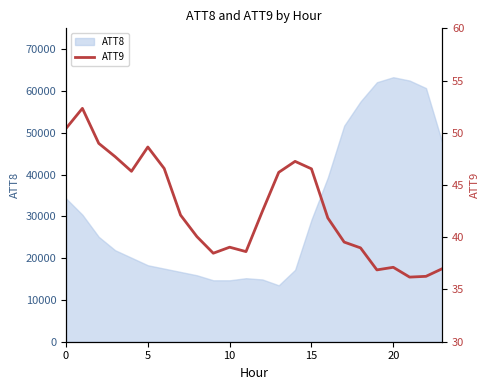

True or false: the data shows 36.9 at 19.

True